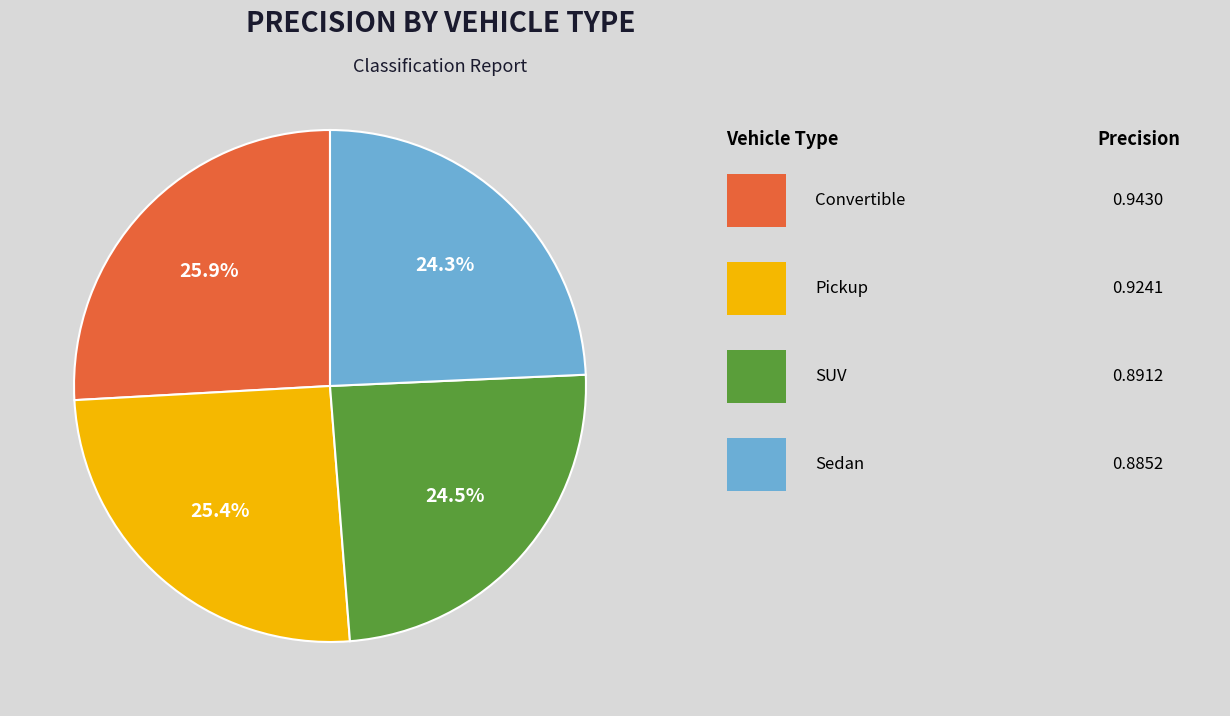

Is there a majority slice in this chart?

No